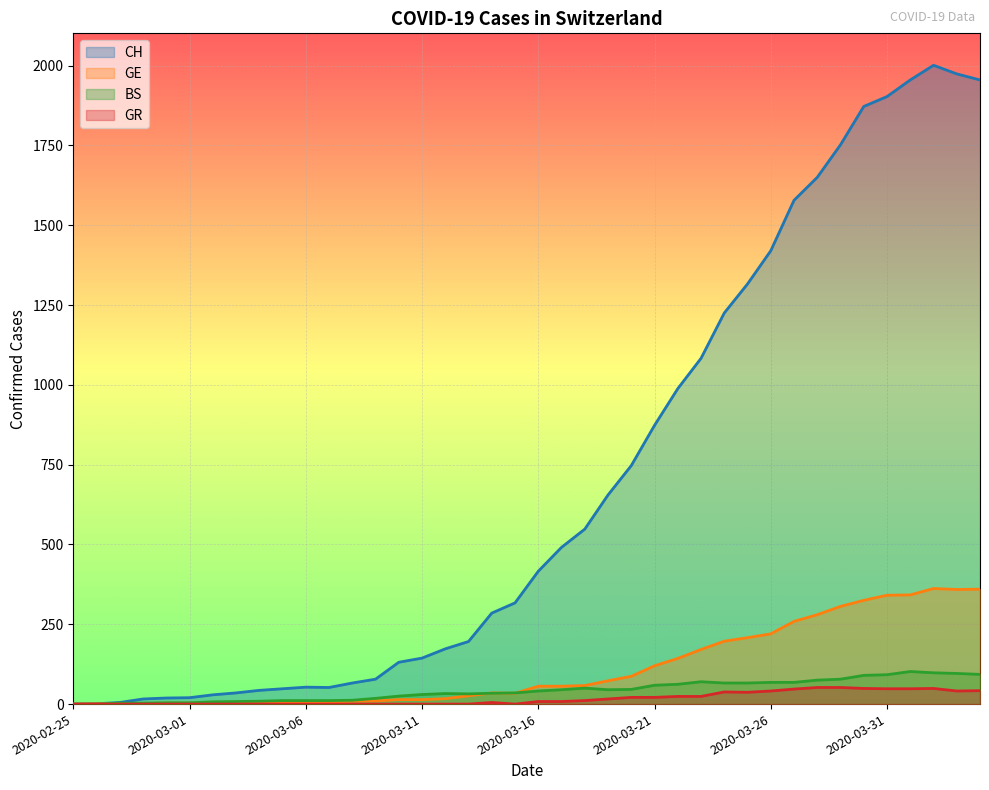

At how many categories does at least one series exceed 1222?

12